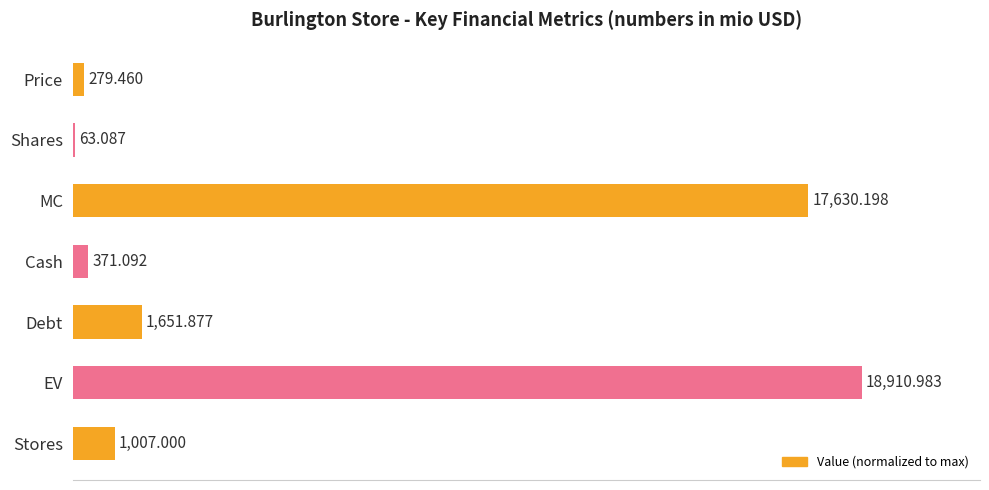

What is the sum of all values?

211.1